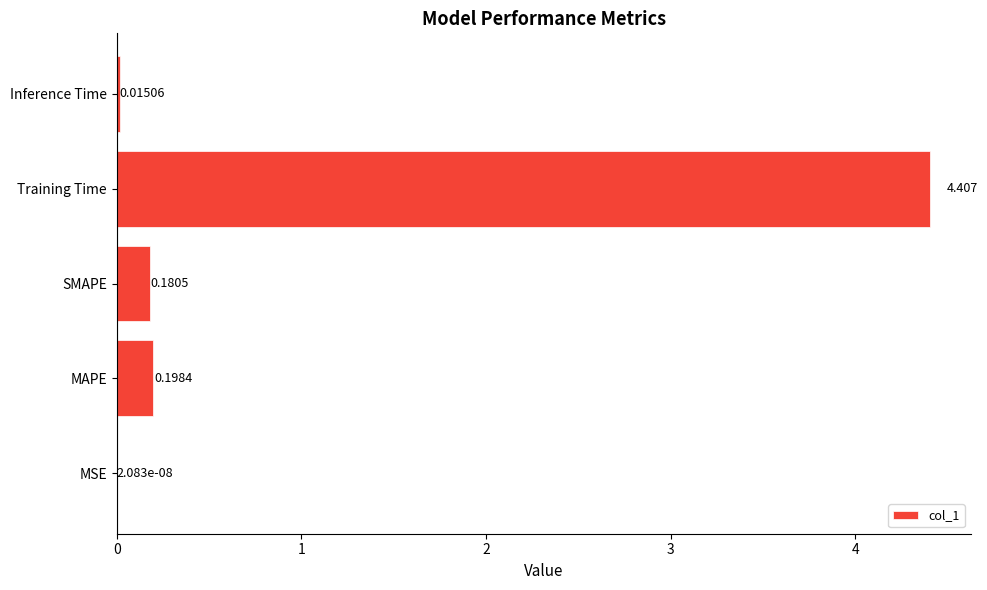

Which has a higher value, Training Time or SMAPE?

Training Time